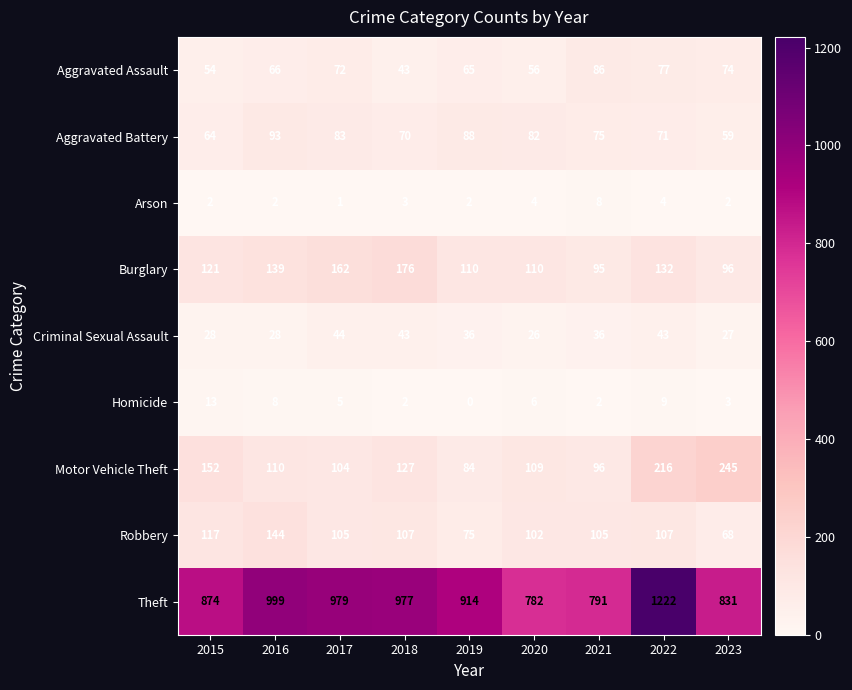

How many data points does each series have?

9